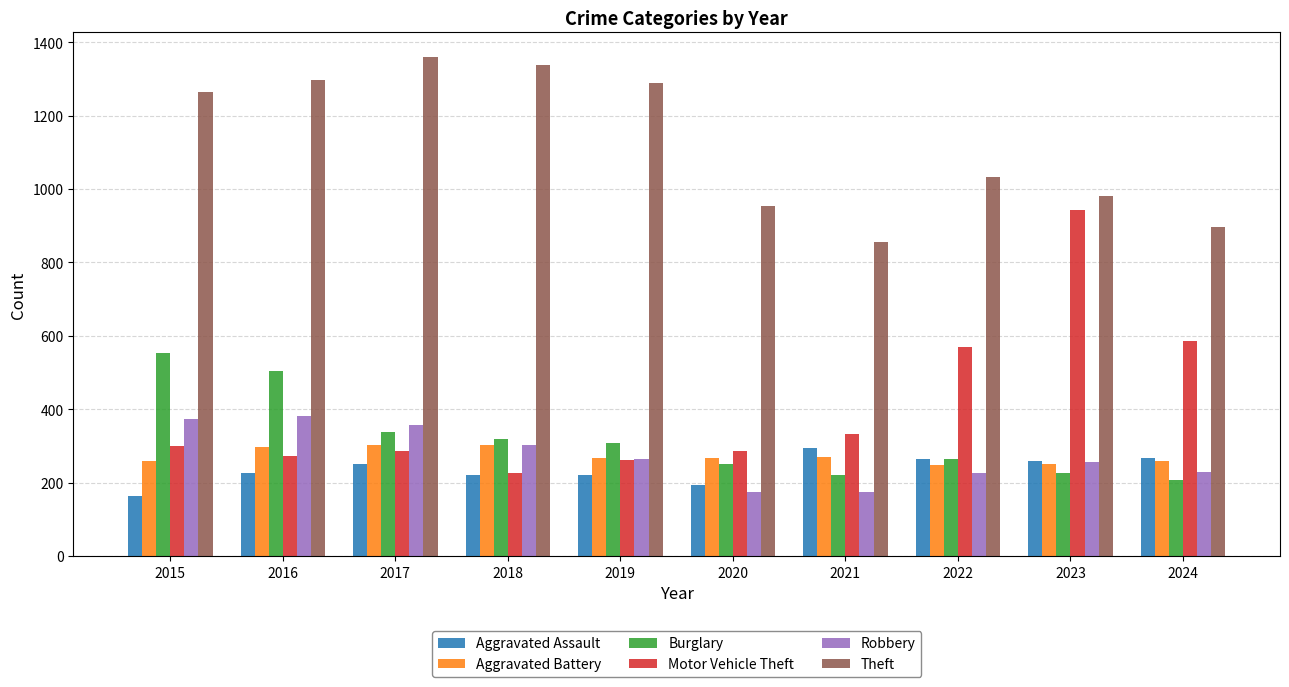

Which category has the highest value in the Burglary series?

2015